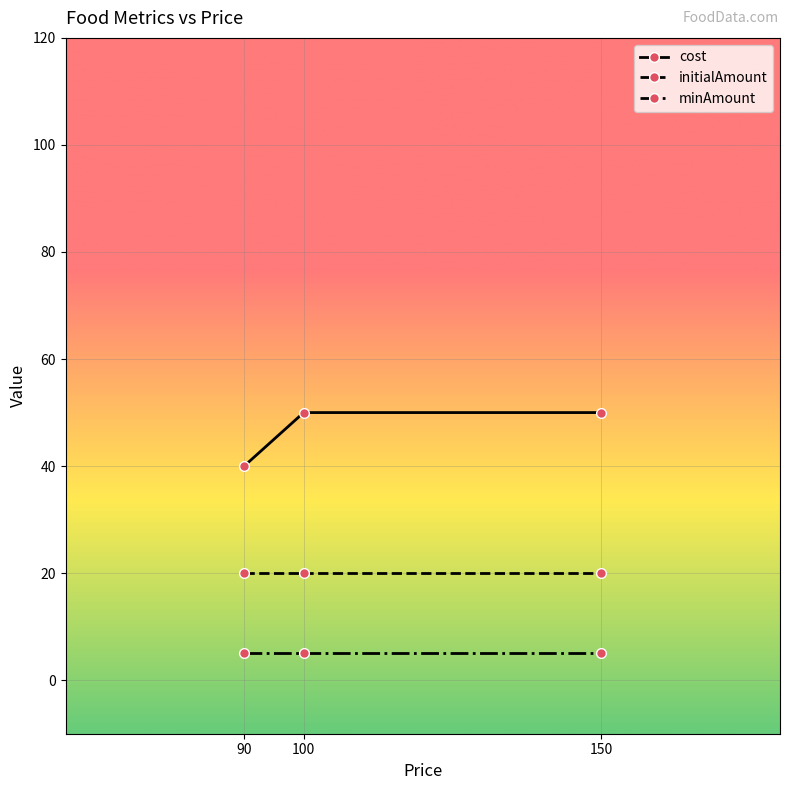

What are all the series names shown in the legend?

cost, initialAmount, minAmount